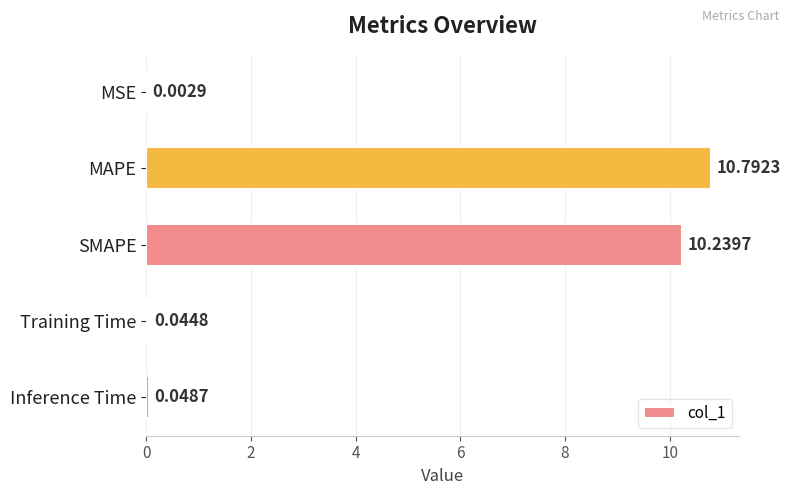

What is the sum of all values?

21.1